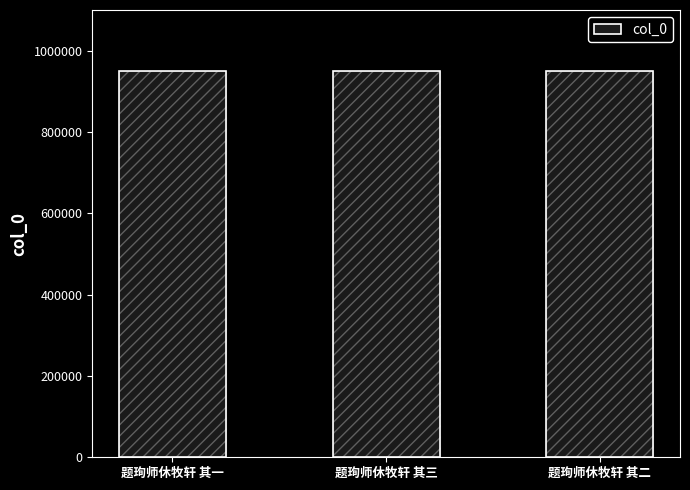

Is it true that the value at 题珣师休牧轩 其一 is 950476?

True